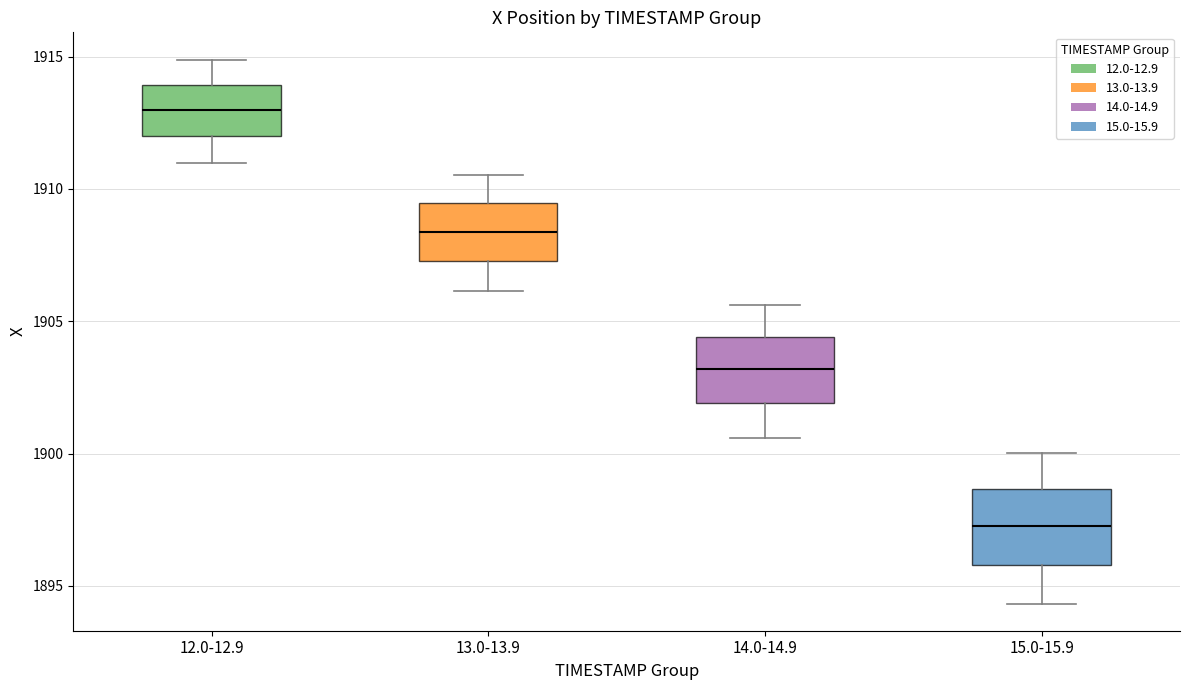

Reading left to right, read every box against the y-axis: the position of its median line, the range the box covers, and the ends of its whiskers. The values are not printed on the chart, so give them approximately, as read against the axis.

12.0-12.9: median 1913.0, box 1912.0 to 1914.0, whiskers 1911.0 to 1915.0
13.0-13.9: median 1908.5, box 1907.5 to 1909.5, whiskers 1906.0 to 1910.5
14.0-14.9: median 1903.0, box 1902.0 to 1904.5, whiskers 1900.5 to 1905.5
15.0-15.9: median 1897.0, box 1896.0 to 1898.5, whiskers 1894.5 to 1900.0